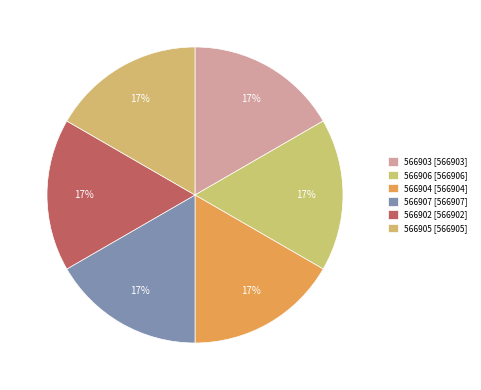

What percentage is the 566902 slice, to the nearest percent?

17%